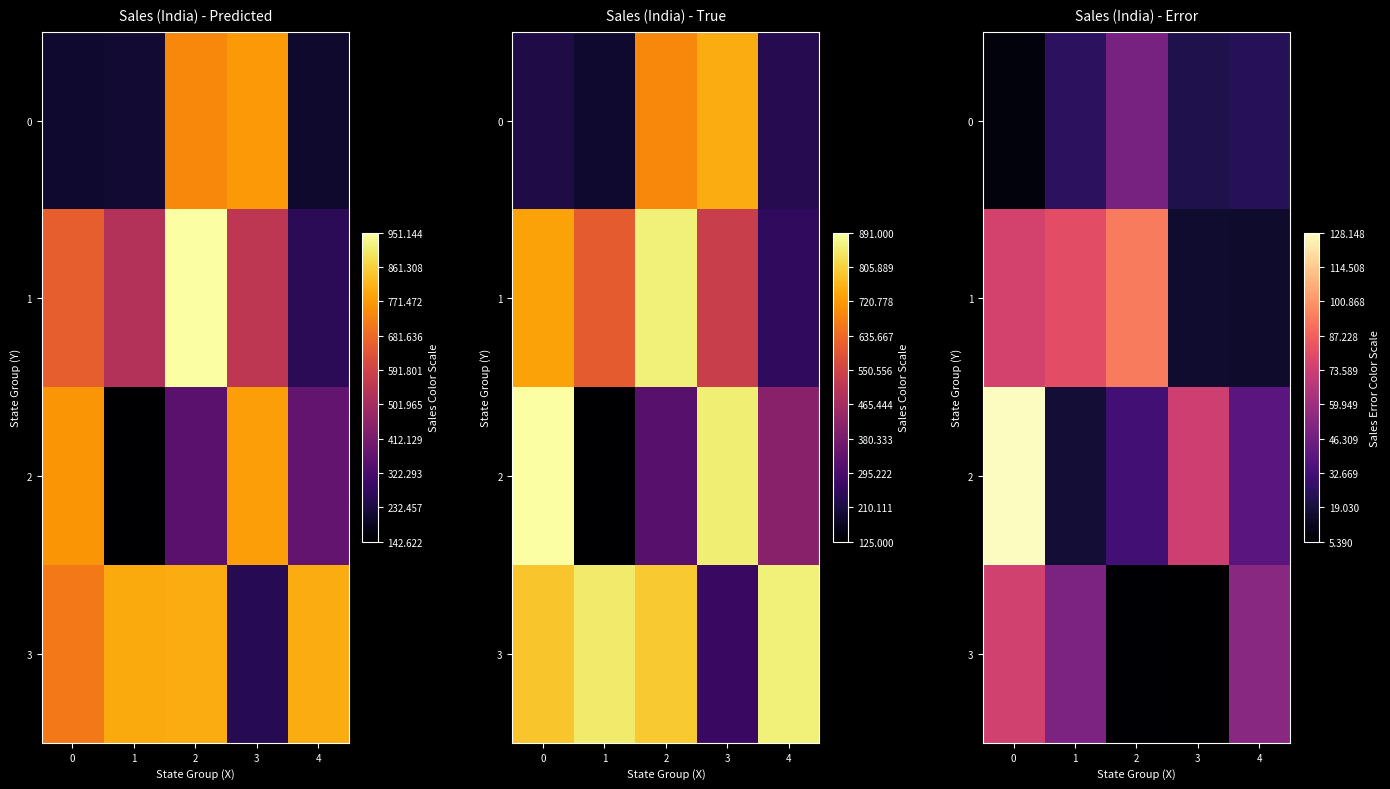

How many values in the row_2 series are below 39?

2